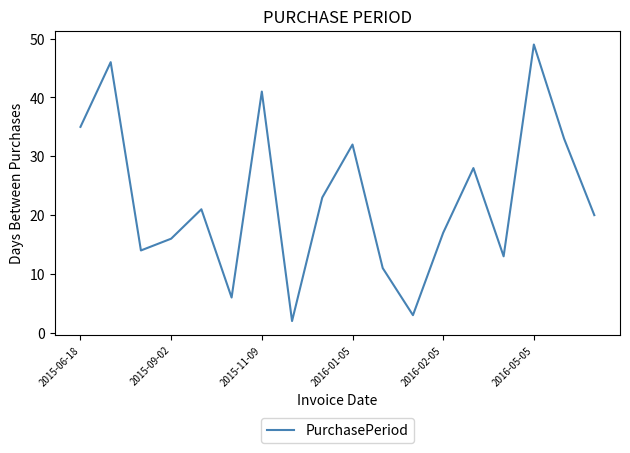

What is the difference between the second highest and minimum values?

44